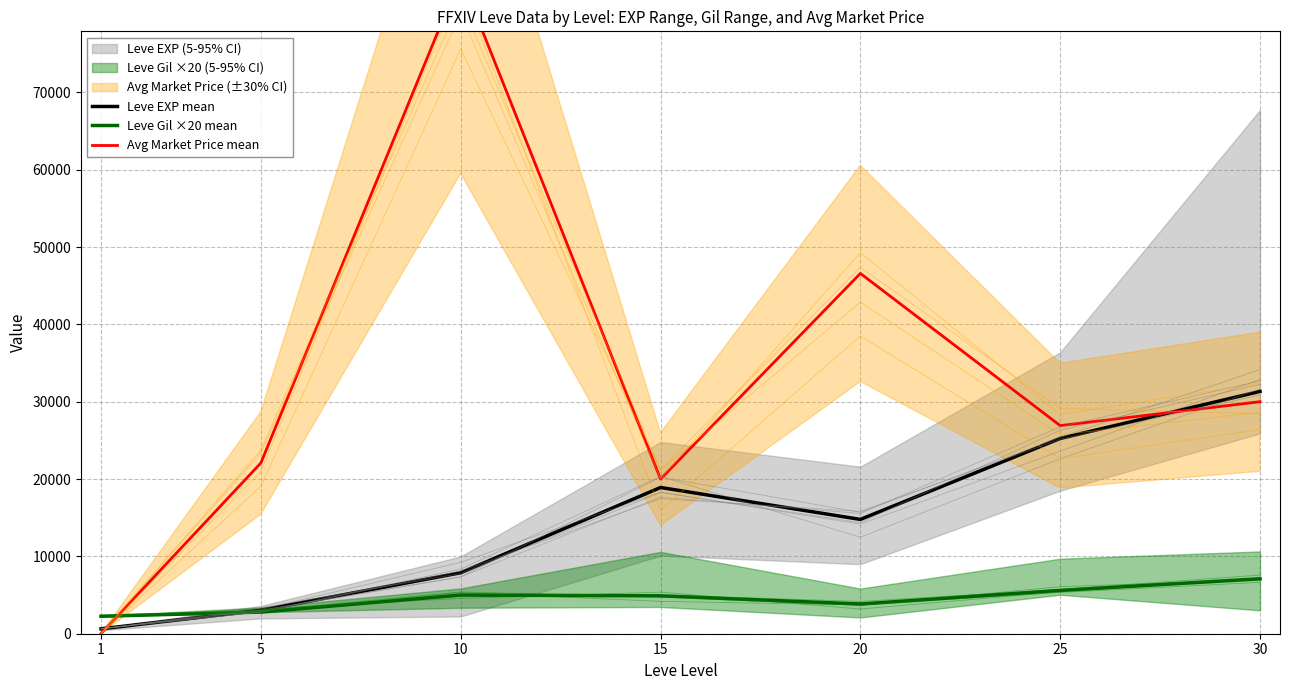

List the labels in order of Avg Market Price mean value, smallest first.

1, 15, 5, 25, 30, 20, 10